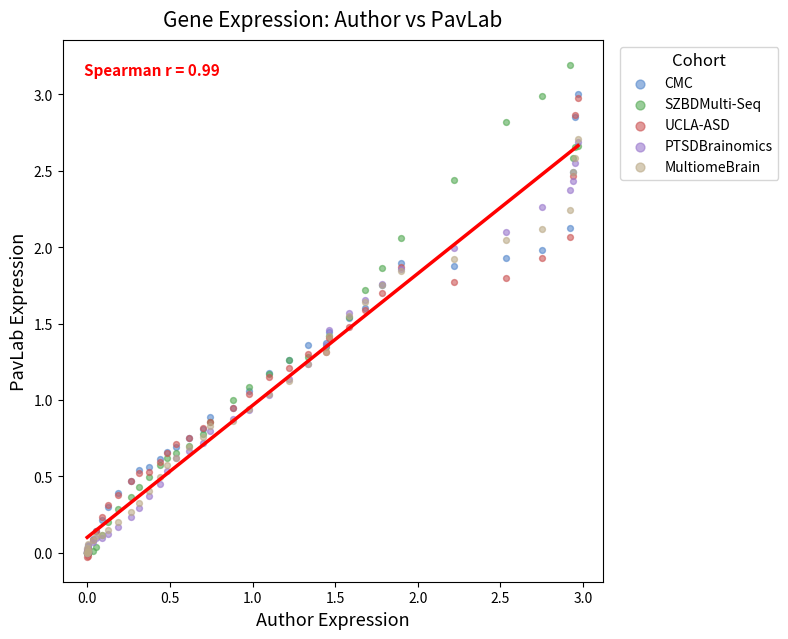

What are all the series names shown in the legend?

CMC, SZBDMulti-Seq, UCLA-ASD, PTSDBrainomics, MultiomeBrain